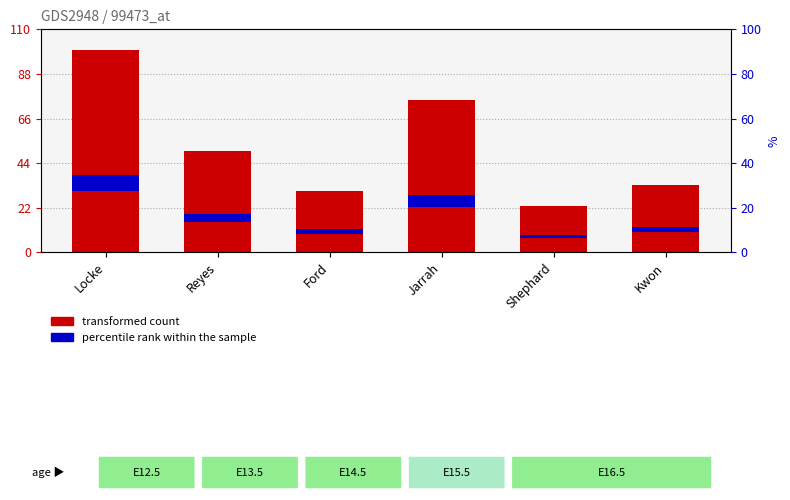

Reading left to right, what are all the values shown in this chart?

transformed count: Locke=100.0	Reyes=50.0	Ford=30.0	Jarrah=75.0	Shephard=23.0	Kwon=33.0
percentile rank within the sample: Locke=8.0	Reyes=4.0	Ford=2.4	Jarrah=6.0	Shephard=1.8	Kwon=2.6